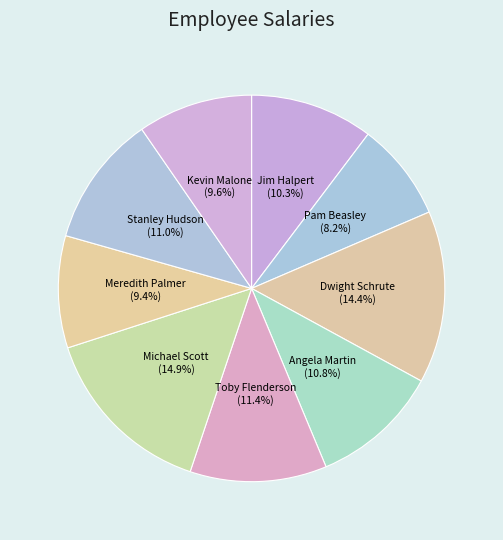

Is the sum of Dwight Schrute and Kevin Malone greater than half?

No